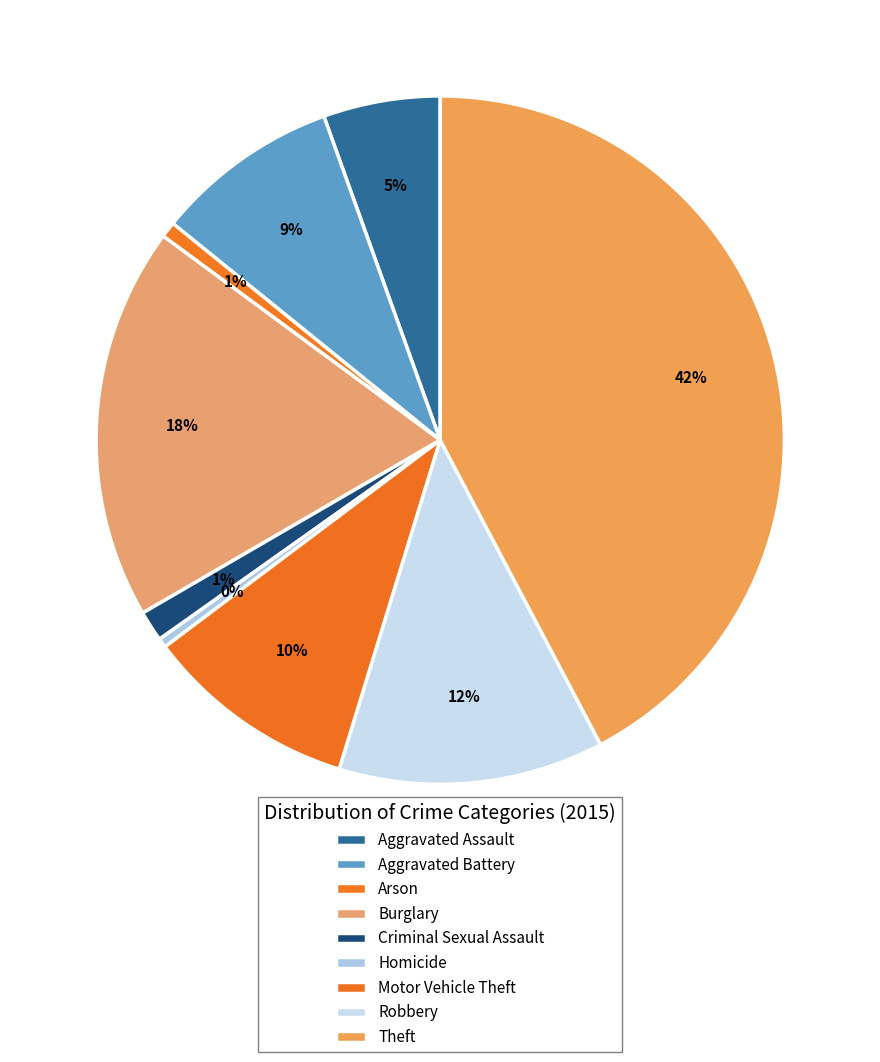

To the nearest percent, what portion does Robbery represent?

12%